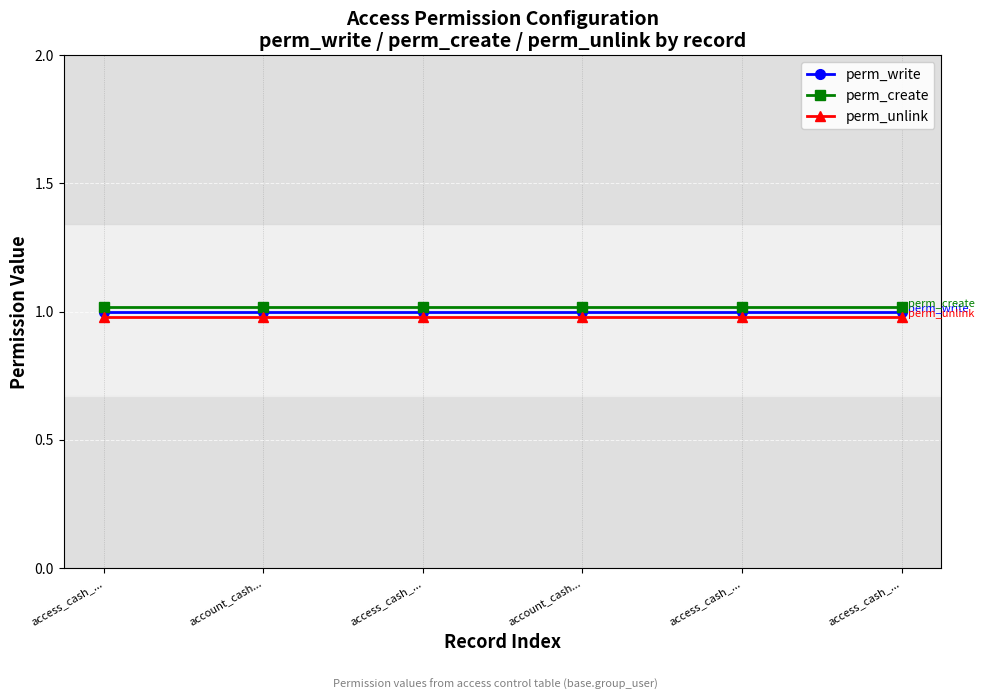

At which label does perm_create reach its minimum?

access_cash_...